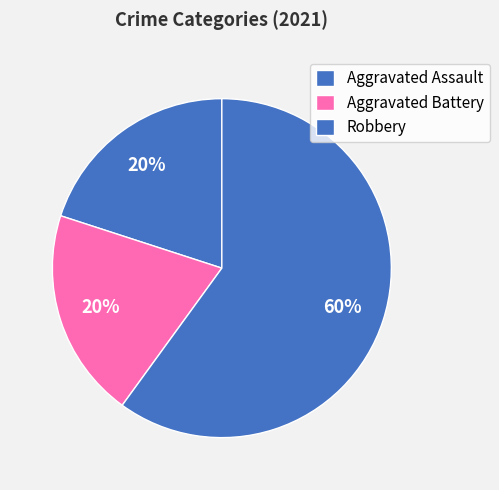

What is the largest slice in the pie chart?

Robbery